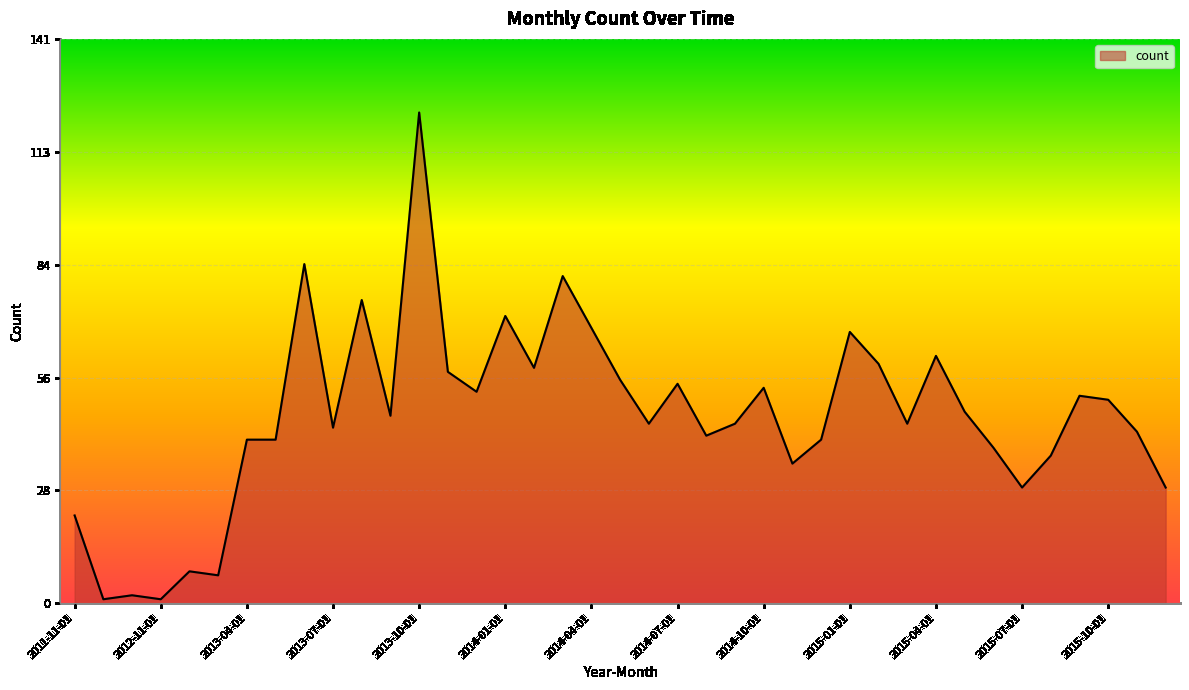

What is the difference between the second highest and minimum values?

84